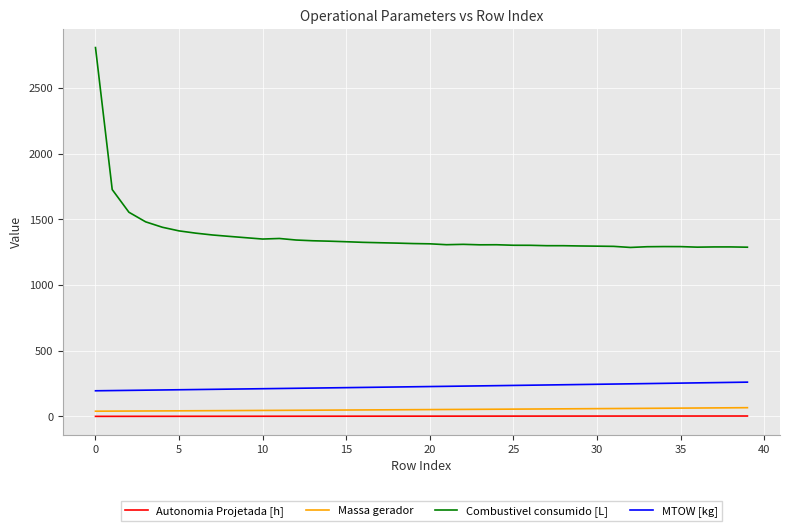

What is the maximum value shown in the chart?

2807.1